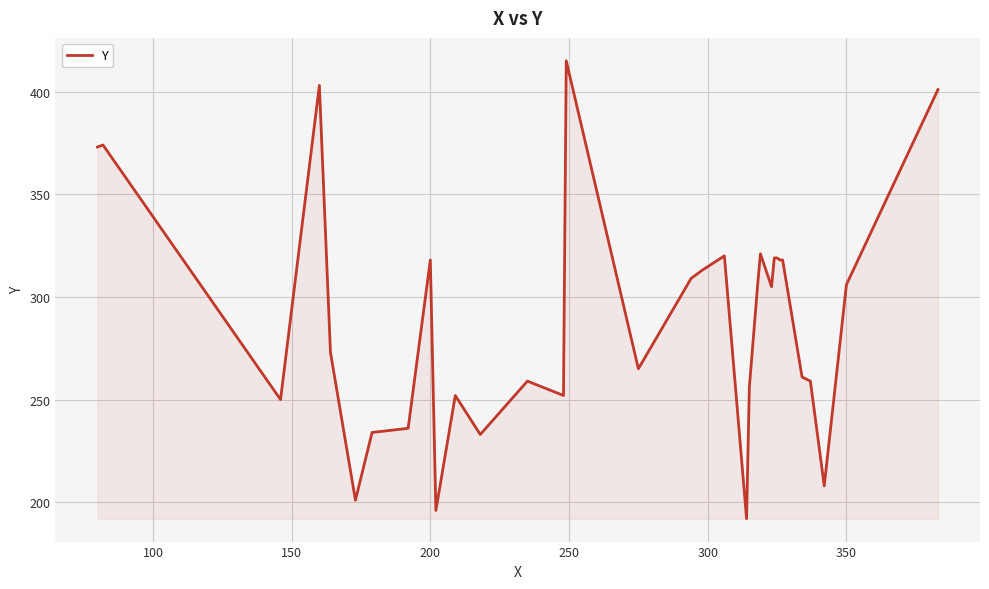

True or false: there are more than 1 points higher than both neighbors.

True